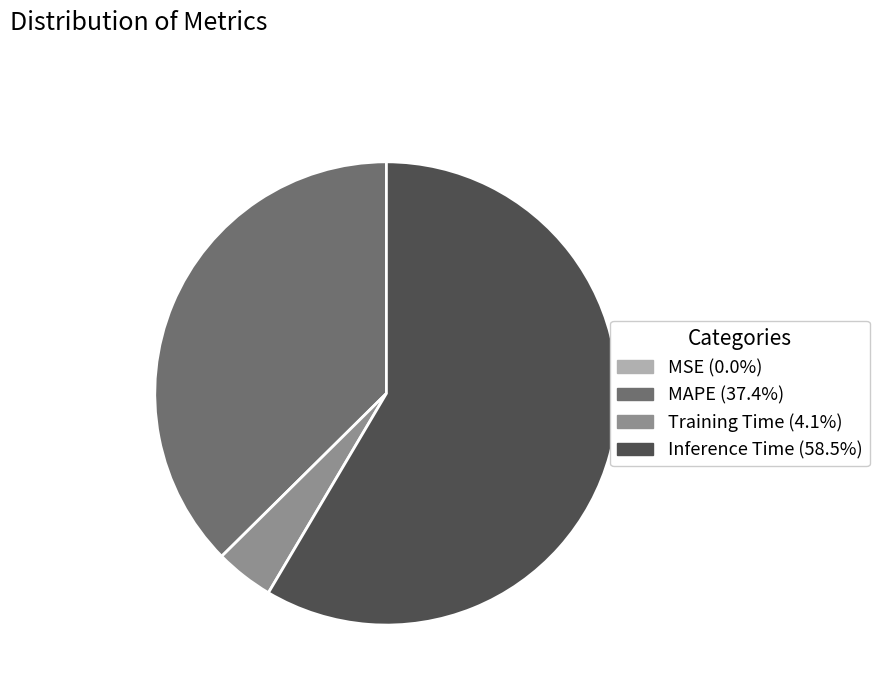

Is there a majority slice in this chart?

Yes